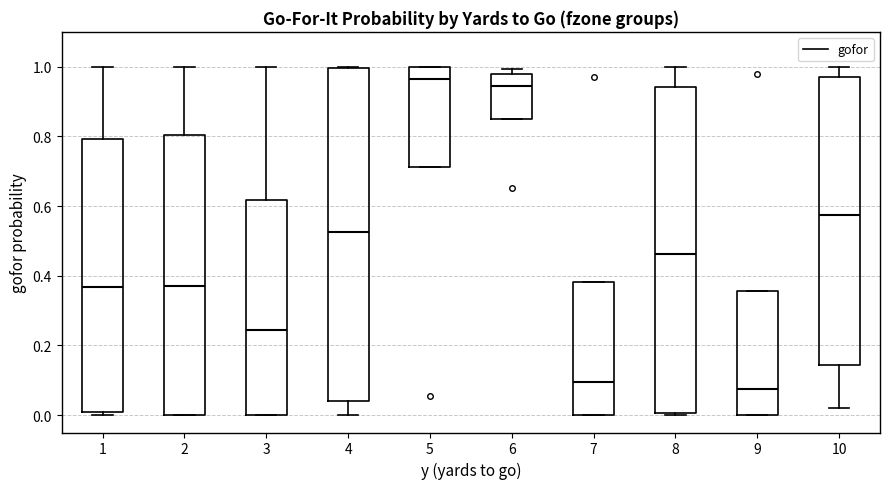

Where does the upper whisker of the box at x = 10 end on the y-axis? The values are not printed on the chart, so give them approximately, as read against the axis.

1.00